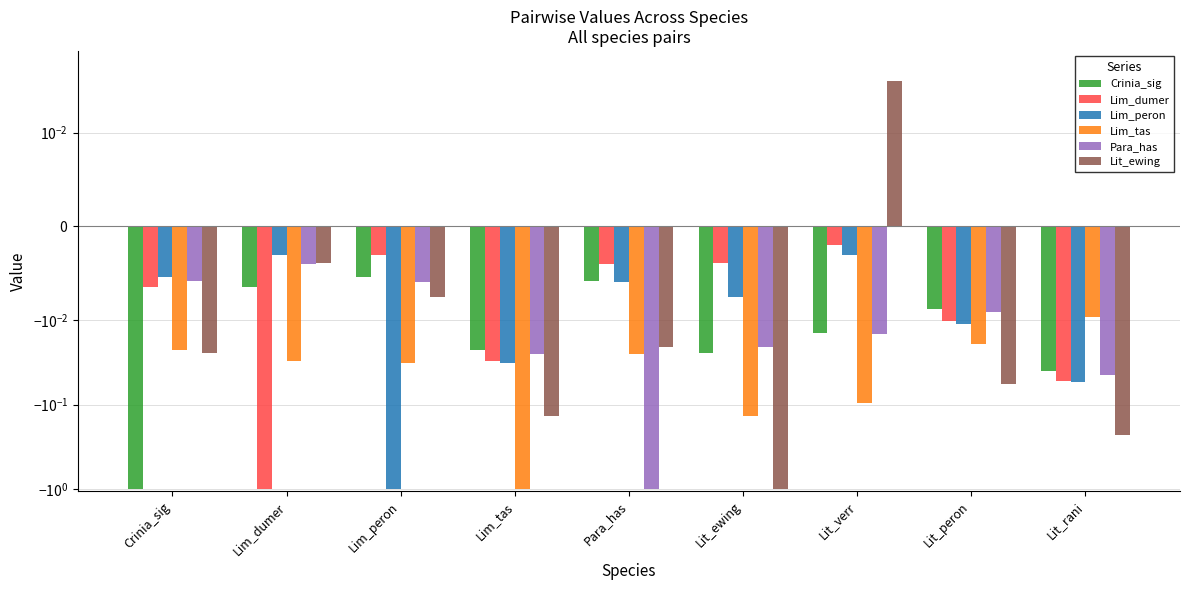

What is the average value of the Para_has series?

-0.1